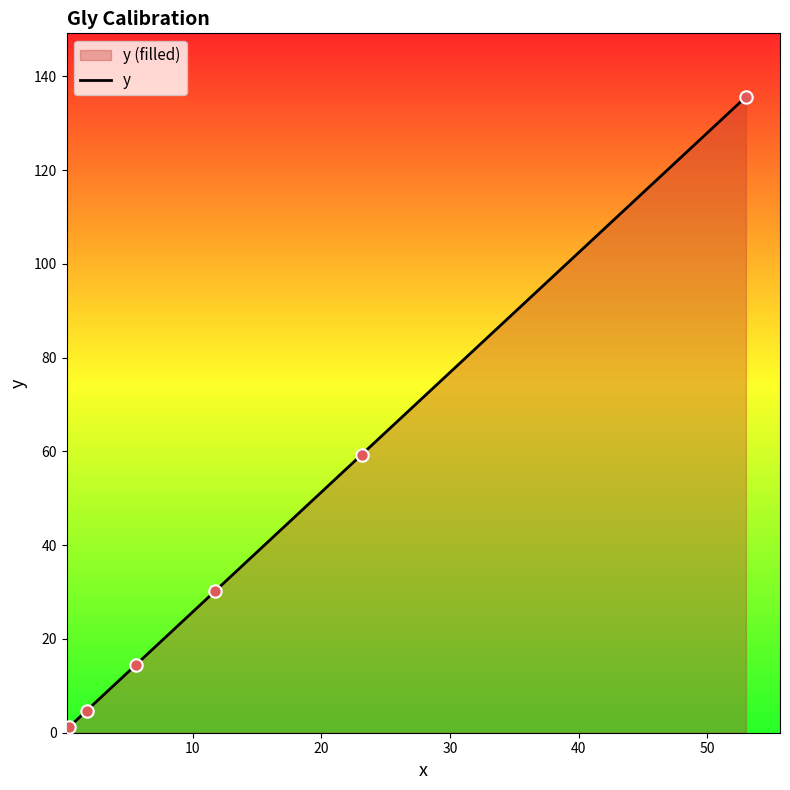

What is the ratio of the value at 53.012171 to the value at 23.152437?

2.3